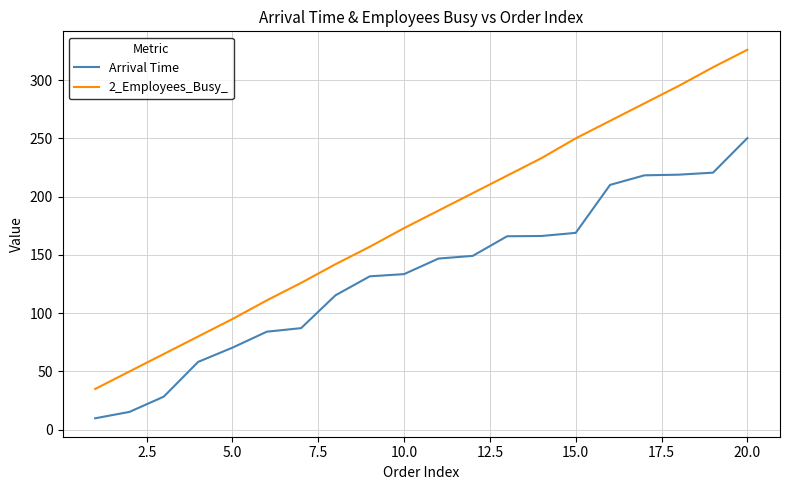

At how many categories does at least one series exceed 44?

19